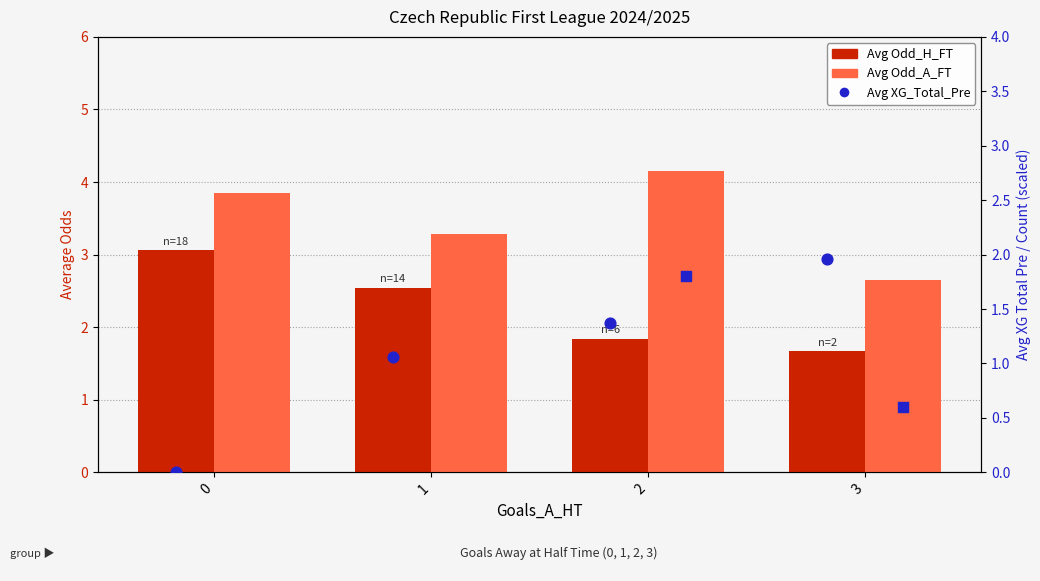

Is the value of Avg Odd_H_FT at 2 greater than the value of Avg XG_Total_Pre at 2?

Yes